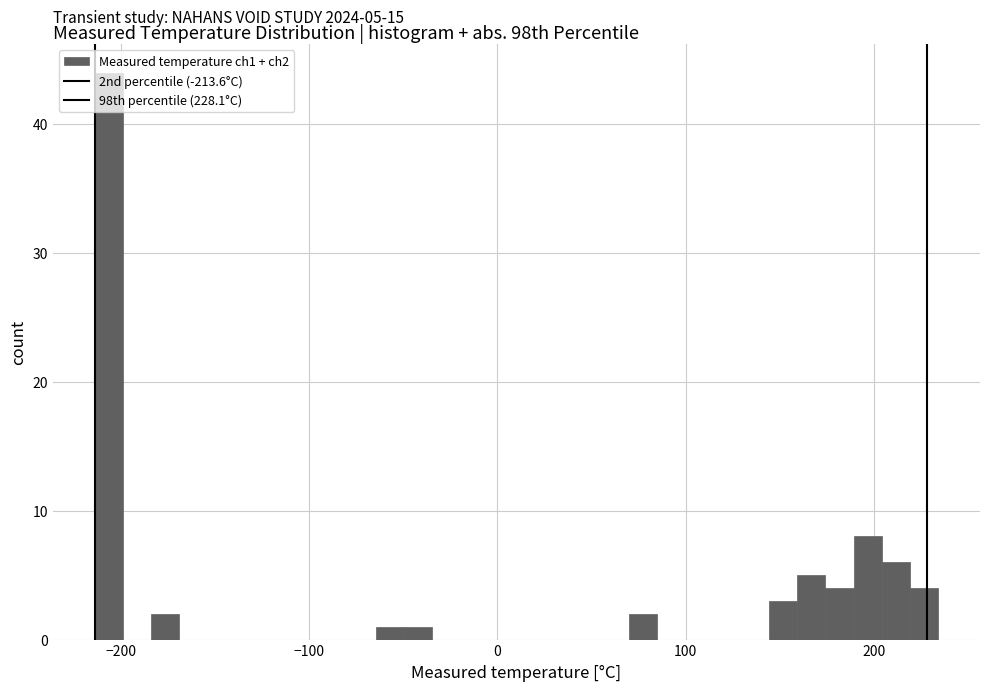

Read against the x-axis, roughly where is the centre of the tallest bar?

-210